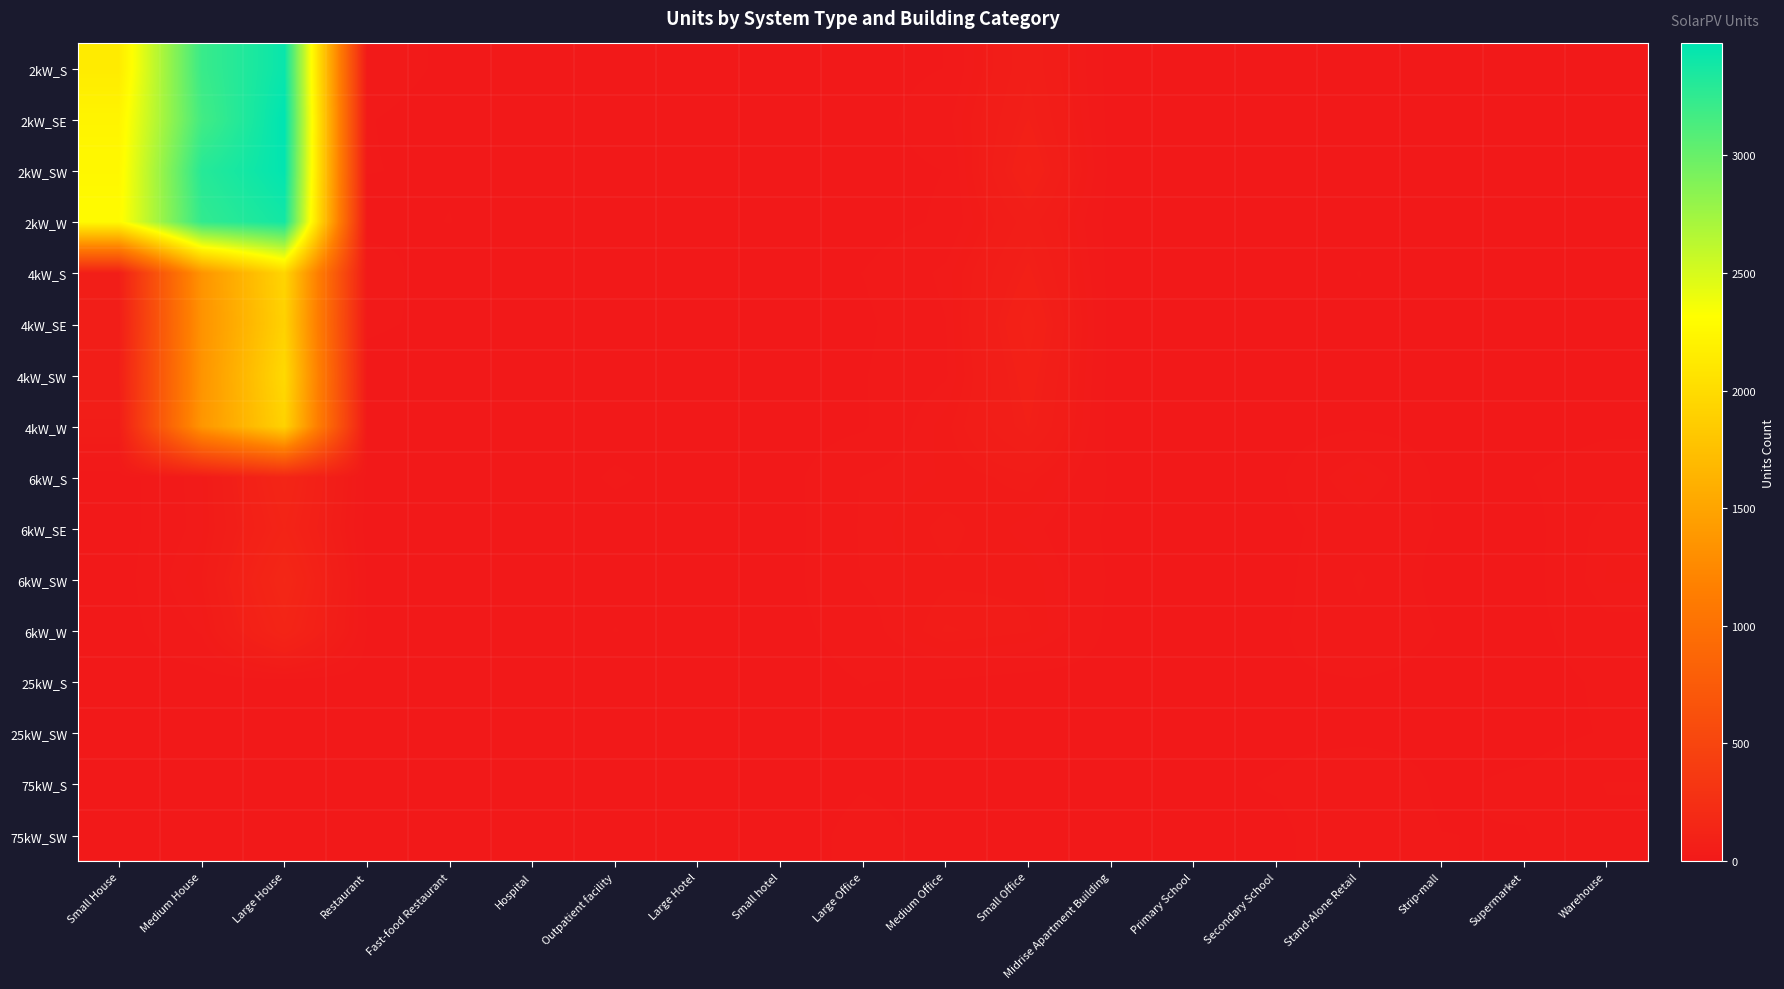

At how many categories does at least one series exceed 2191?

3